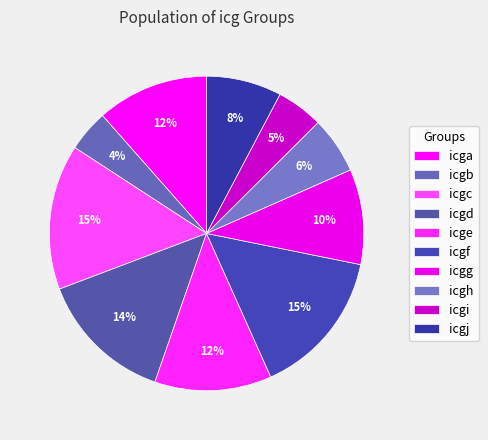

Count the number of slices in the pie.

10